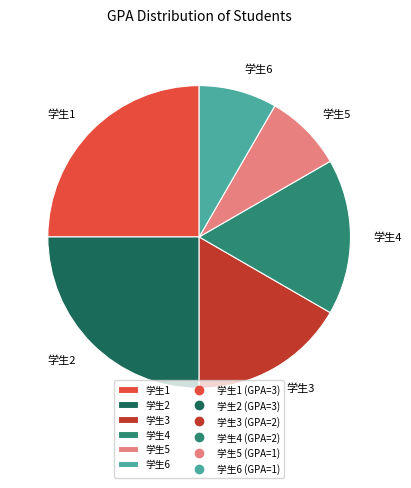

How many slices are in this pie chart?

6